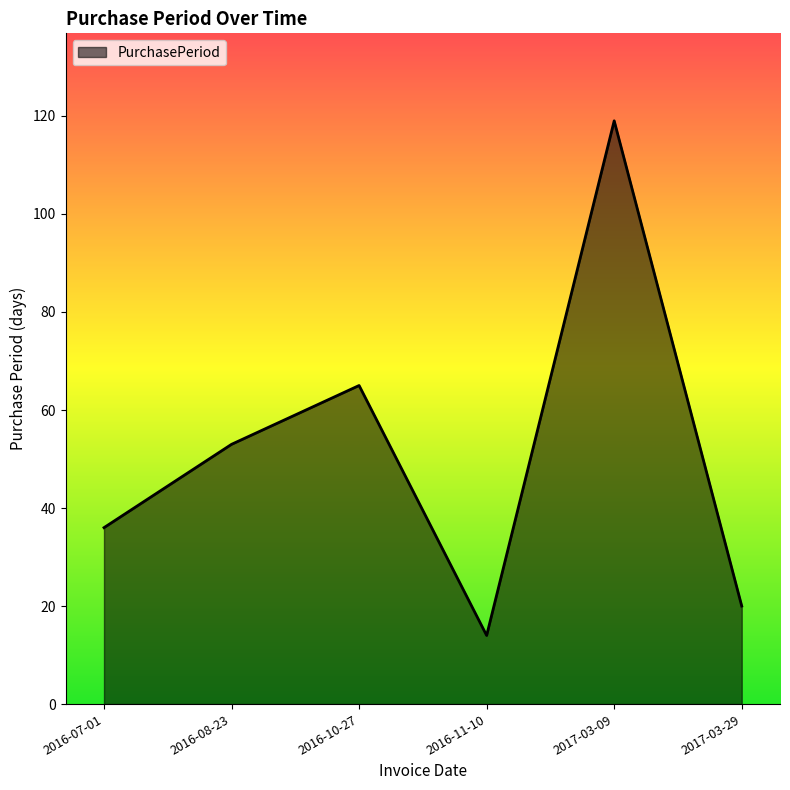

Reading left to right, what are all the values shown in this chart?

2016-07-01=36	2016-08-23=53	2016-10-27=65	2016-11-10=14	2017-03-09=119	2017-03-29=20